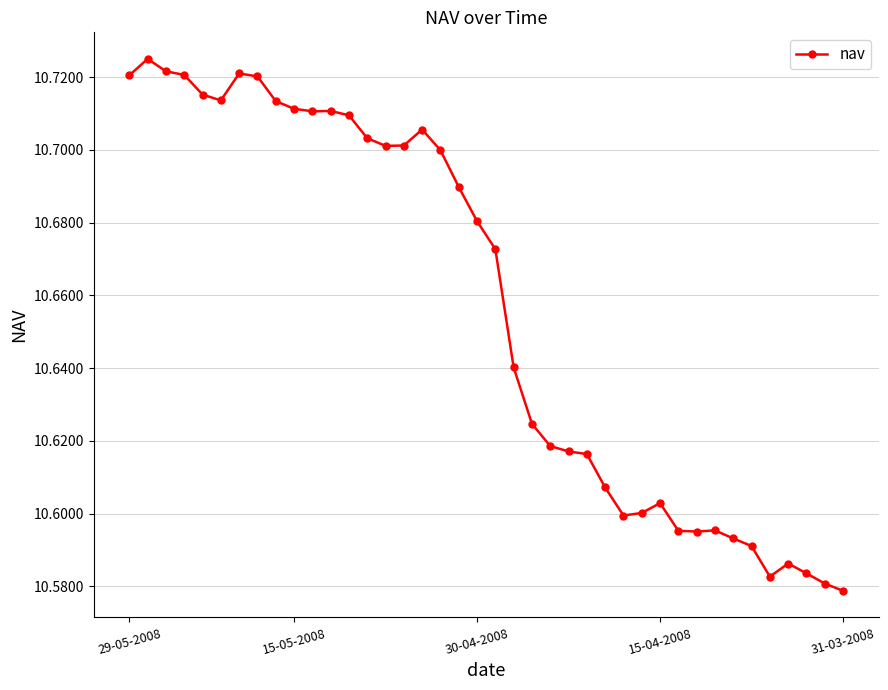

What is the sum of all values?

426.3